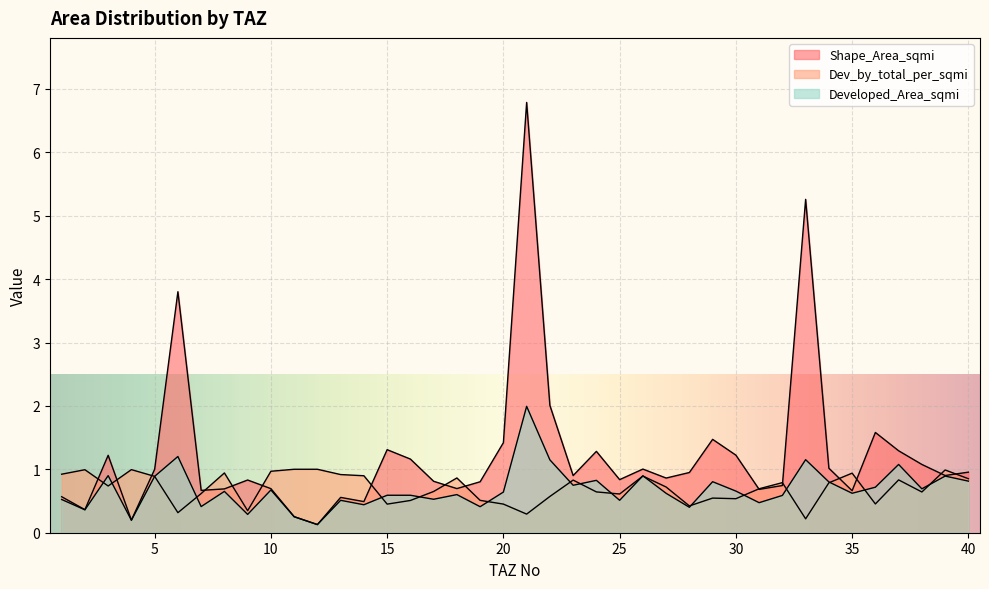

At 38, list the series in order from smallest to largest.

Dev_by_total_per_sqmi, Developed_Area_sqmi, Shape_Area_sqmi